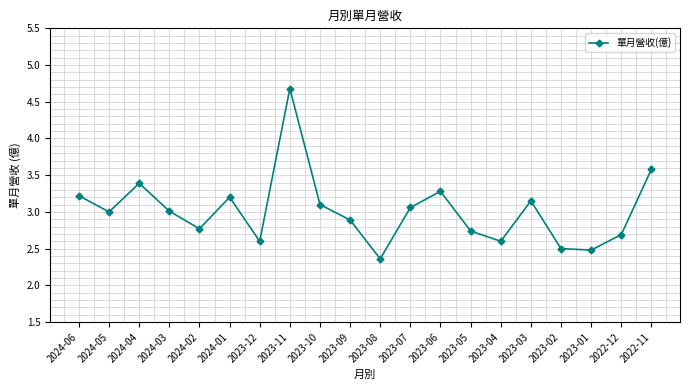

What is the value of the 1st point from the left?

3.2